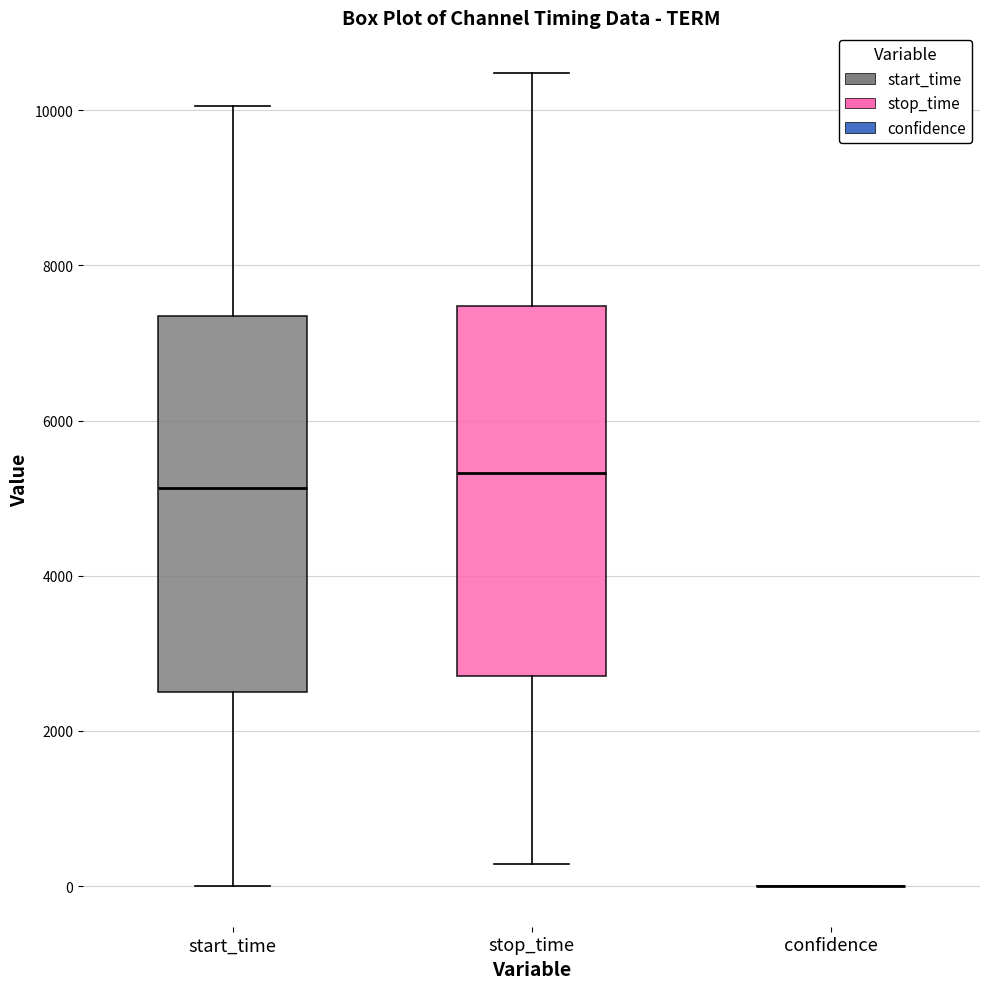

Reading left to right, transcribe this box plot: for each box, give where its median line is, the range the box spans, and where its two whiskers end, as read against the y-axis. The values are not printed on the chart, so give them approximately, as read against the axis.

start_time: median 5200, box 2600 to 7400, whiskers 0 to 10000
stop_time: median 5400, box 2800 to 7400, whiskers 200 to 10400
confidence: box collapsed to a line at 0, whiskers 0 to 0